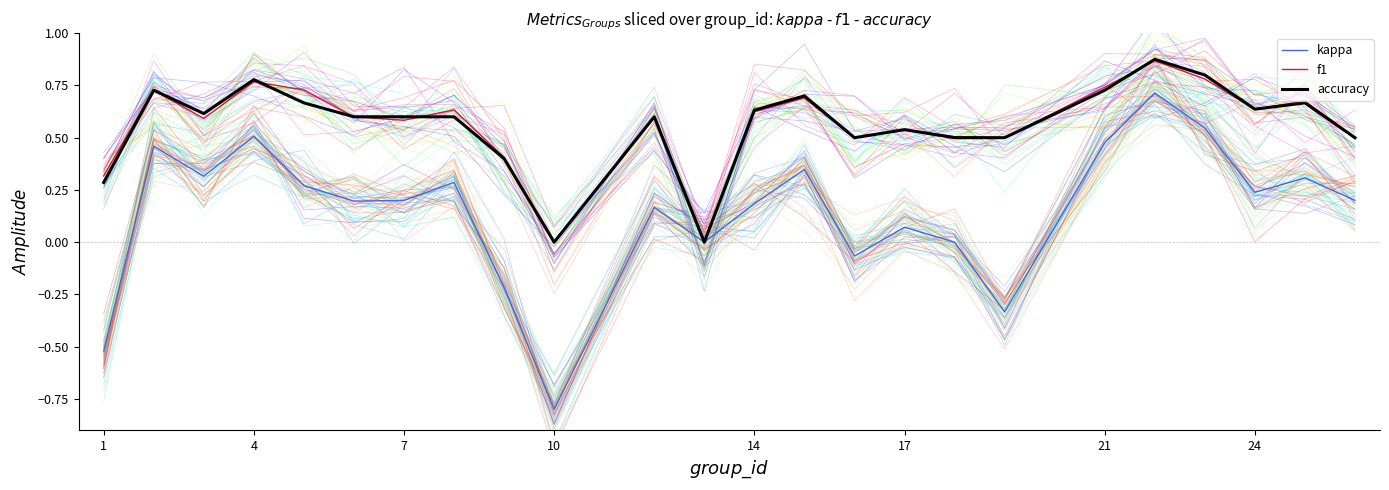

True or false: kappa has a value of 0.3 at 24.

False